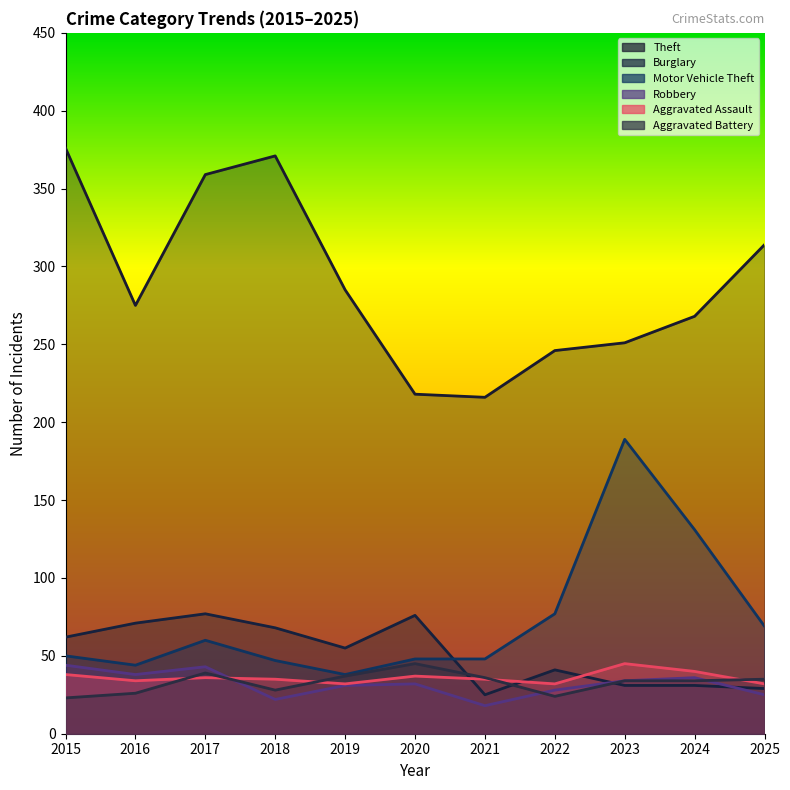

Reading right to left, list all the values displayed in this chart.

Theft: 314	268	251	246	216	218	285	371	359	275	376
Burglary: 29	31	31	41	25	76	55	68	77	71	62
Motor Vehicle Theft: 69	131	189	77	48	48	38	47	60	44	50
Robbery: 25	36	34	28	18	32	31	22	43	38	44
Aggravated Assault: 32	40	45	32	35	37	32	35	36	34	38
Aggravated Battery: 35	34	34	24	36	45	37	28	39	26	23